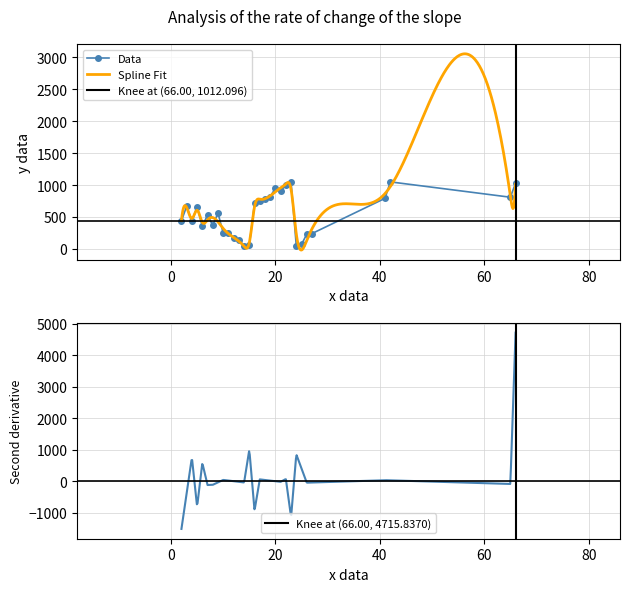

How many values in the Data series are below 561?

15